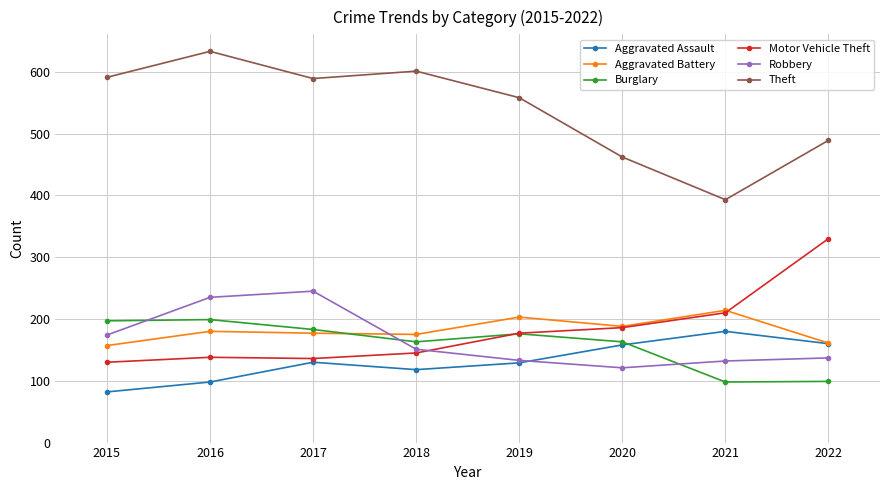

At how many categories does at least one series exceed 205?

8